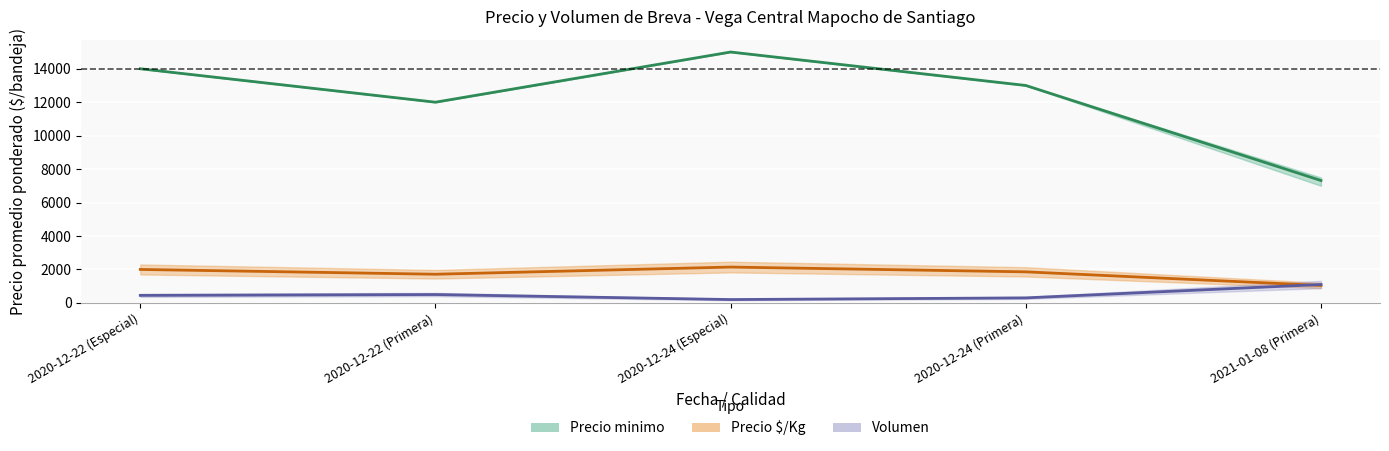

Reading left to right, what are all the values shown in this chart?

Precio promedio ponderado: 14000	12000	15000	13000	7318
Precio $/Kg (centro): 2000	1714	2143	1857	1045
Volumen (×10): 450	500	200	300	1100